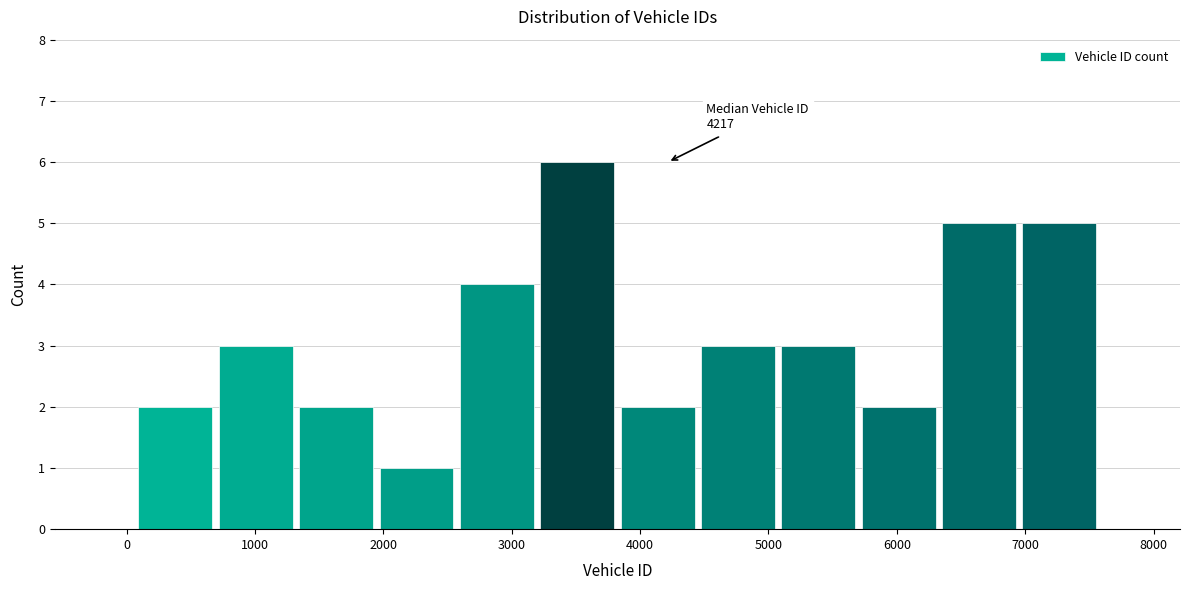

Which range on the x-axis has the tallest bar?

3200 to 3800